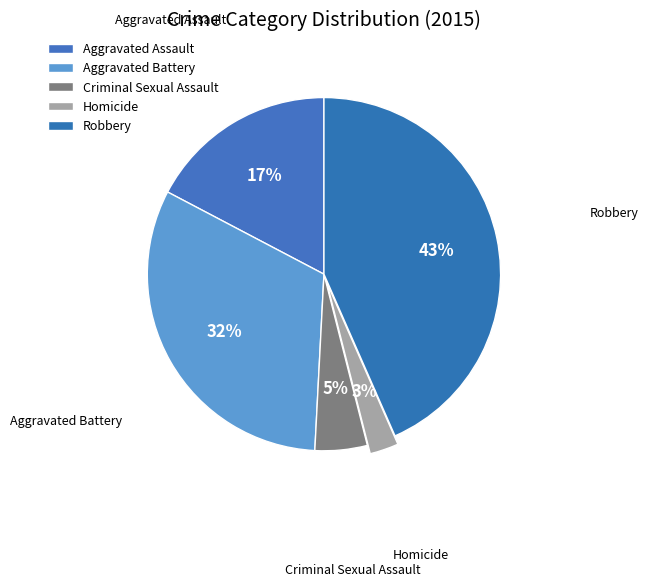

Is it true that Homicide is 3% of the pie?

True